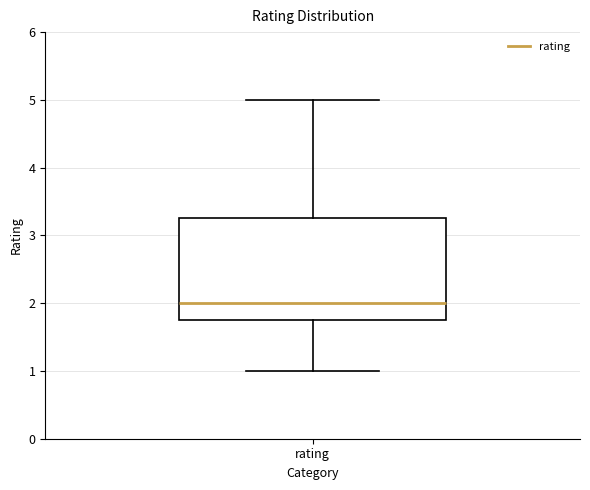

Transcribe this box plot: give where the median line is, the range the box spans, and where the two whiskers end, as read against the y-axis. The values are not printed on the chart, so give them approximately, as read against the axis.

median 2.0, box 1.8 to 3.3, whiskers 1.0 to 5.0